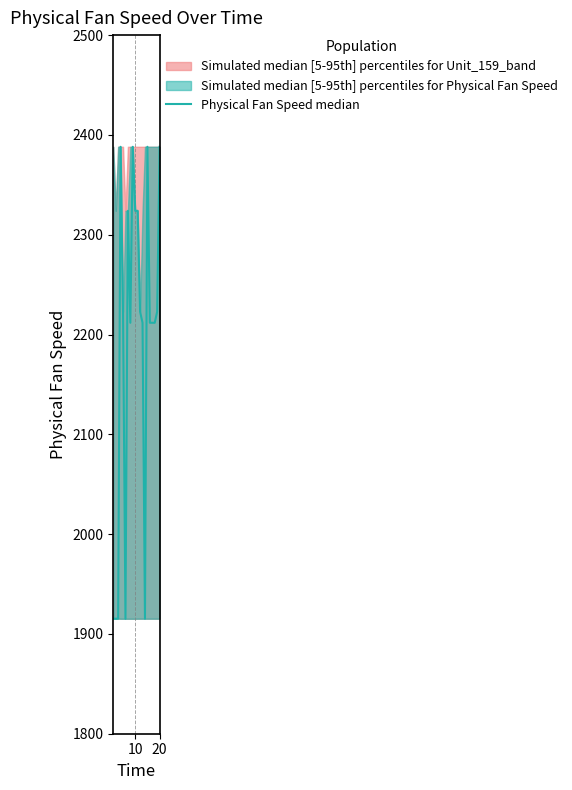

Reading left to right, transcribe all the data shown in this chart.

1915.3	1915.2	1915.3	2388.1	2222.8	1915.2	2323.9	2211.8	2388.1	2323.9	2324.0	2222.9	2211.7	1915.2	2388.1	2211.8	2211.8	2211.8	2222.8	2388.1